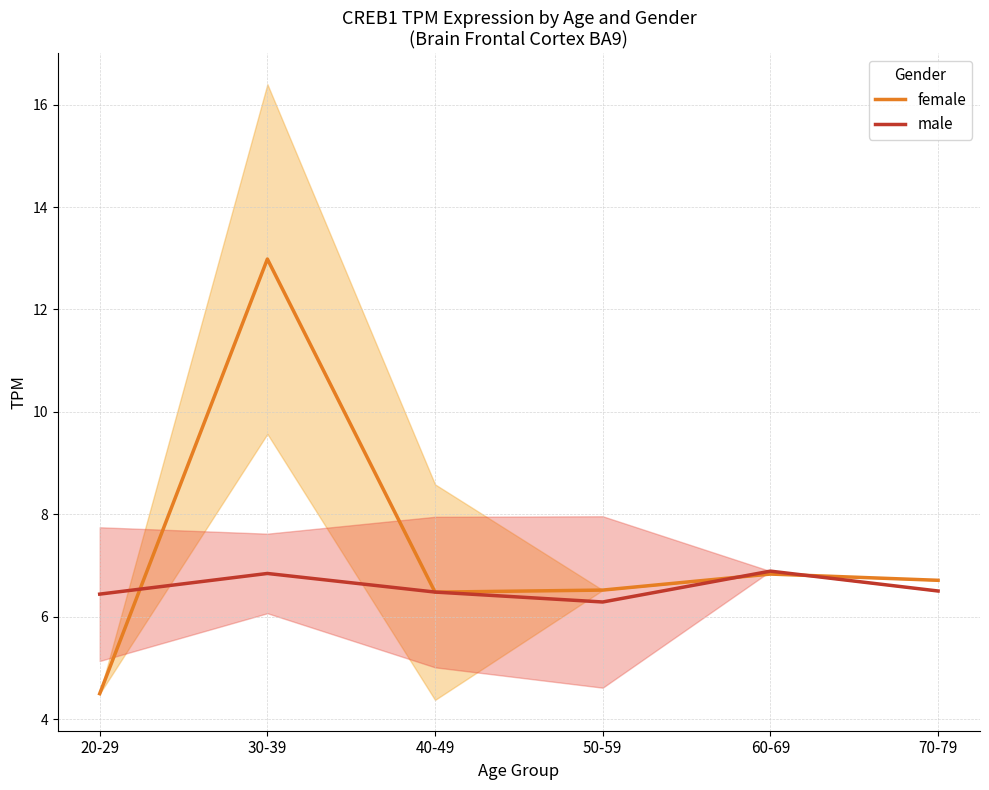

True or false: male and female intersect in this chart.

True